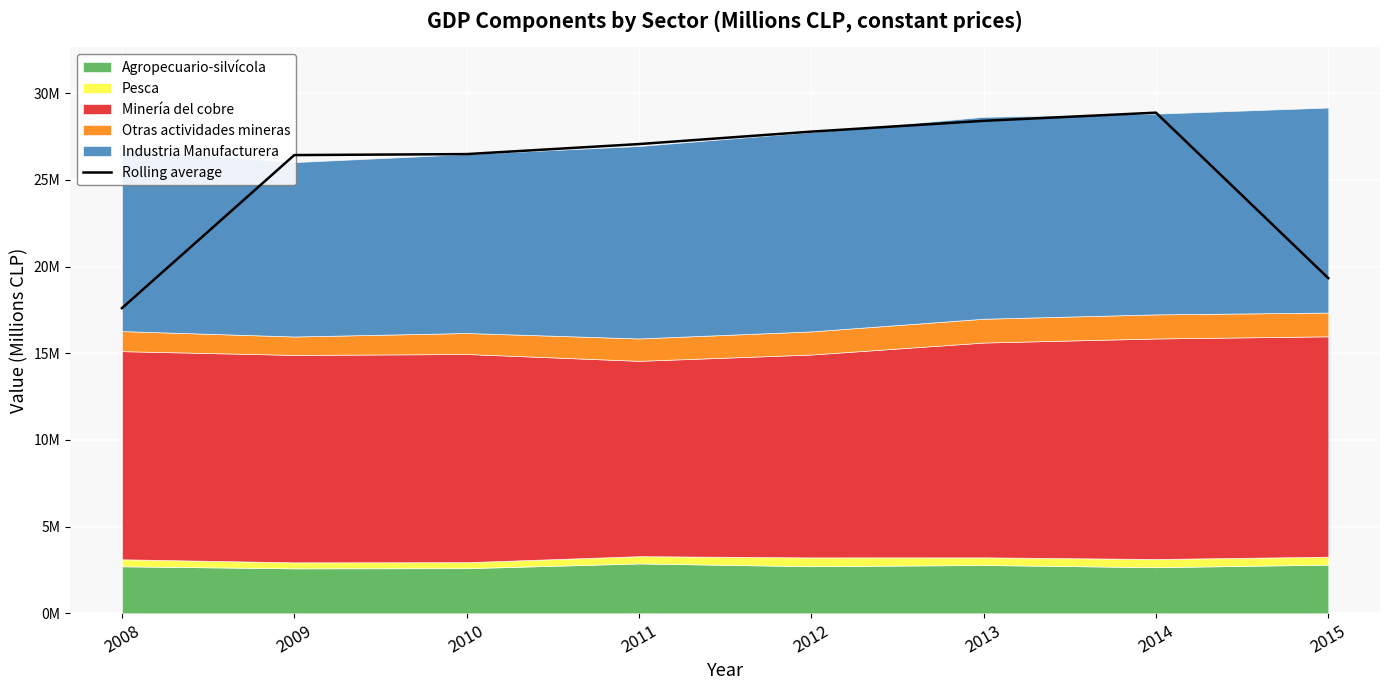

Reading left to right, what are all the values shown in this chart?

17606102.3	26435751.7	26492620.7	27070485.7	27788704.3	28411613.7	28882658.3	19334790.3